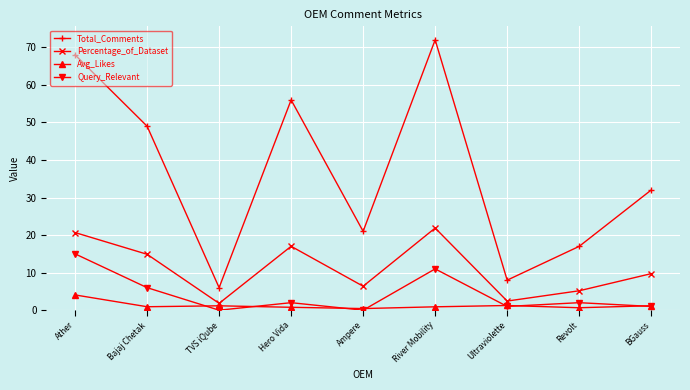

At how many categories does at least one series exceed 12?

7